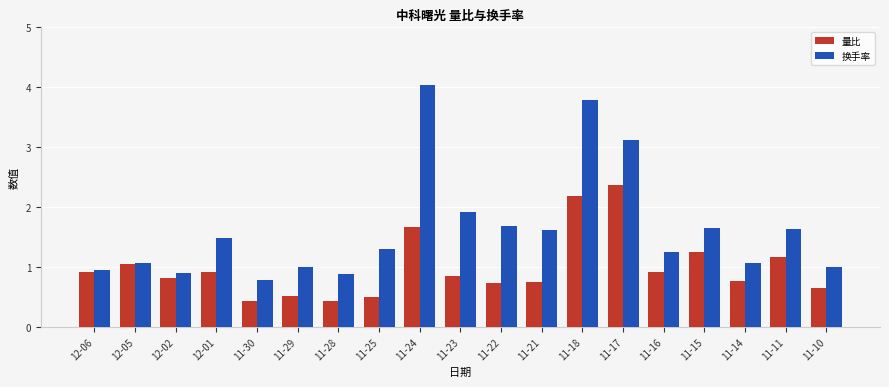

What is the maximum value for 量比?

2.4